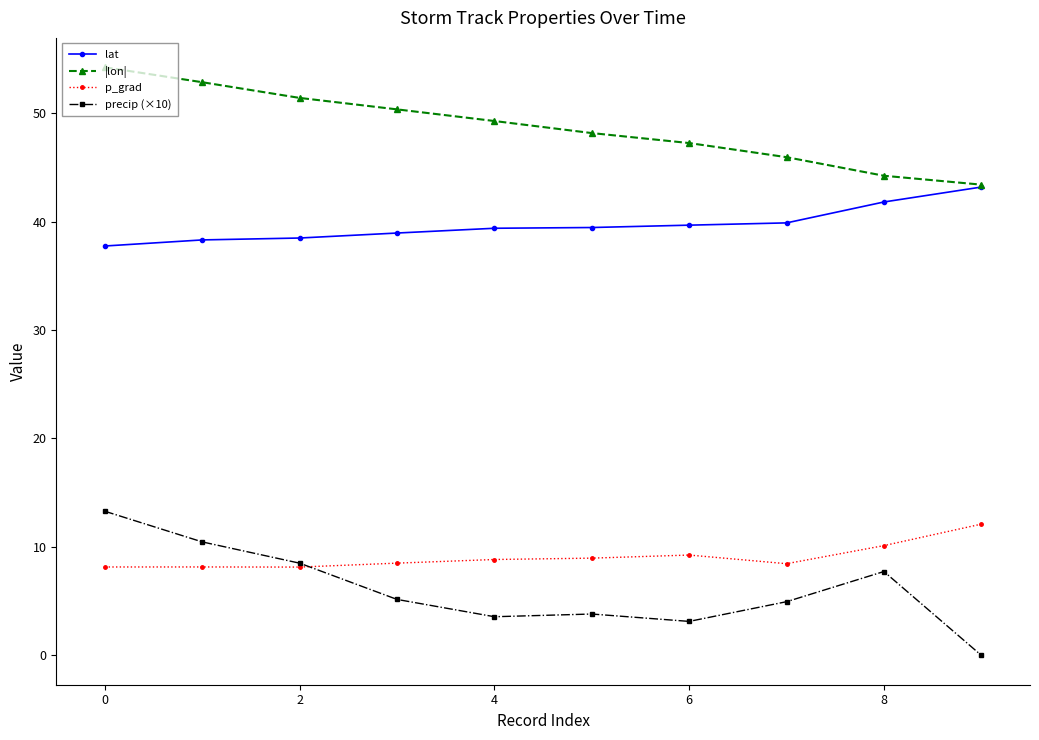

What is the minimum value for |lon|?

43.4